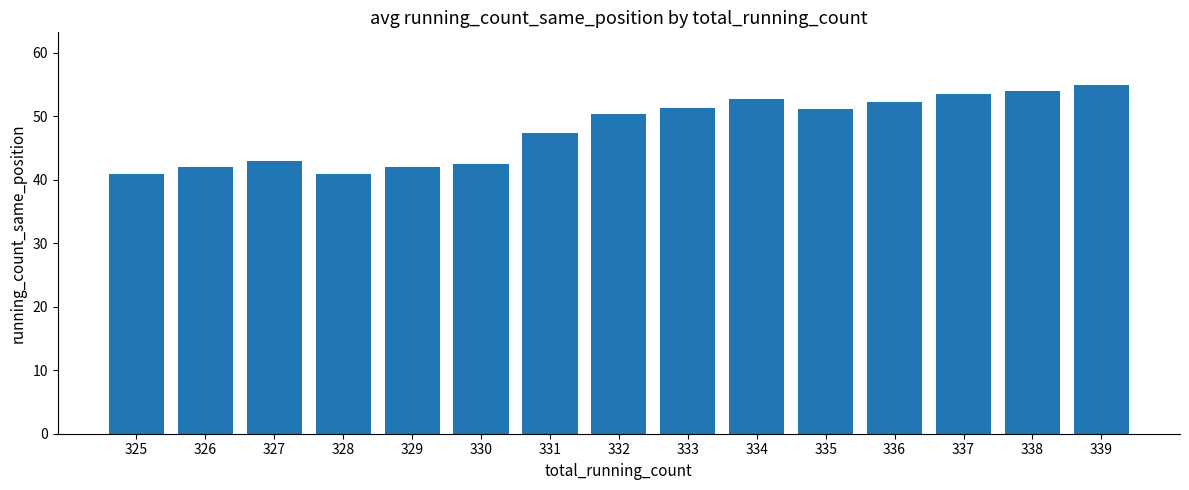

The chart shows a value of 55.0 at 339. True or false?

True